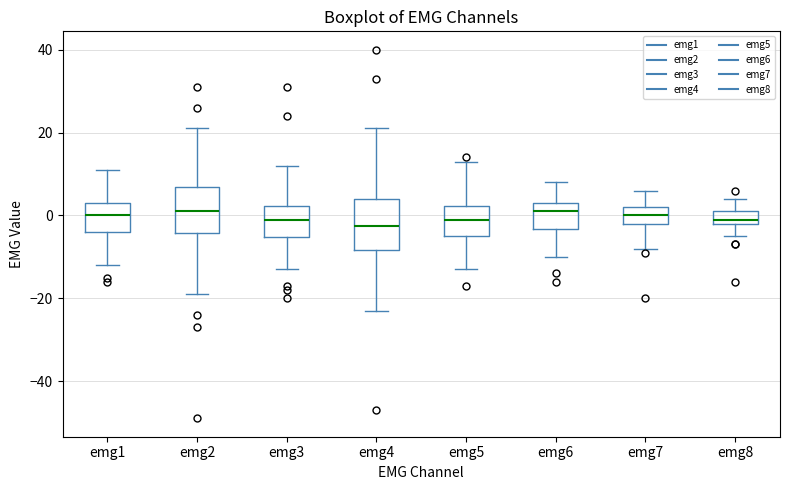

Reading left to right, transcribe this box plot: for each box, give where its median line is, the range the box spans, and where its two whiskers end, as read against the y-axis. The values are not printed on the chart, so give them approximately, as read against the axis.

emg1: median 0, box -4 to 4, whiskers -12 to 12
emg2: median 2, box -4 to 6, whiskers -18 to 22
emg3: median 0, box -6 to 2, whiskers -12 to 12
emg4: median -2, box -8 to 4, whiskers -22 to 22
emg5: median 0, box -4 to 2, whiskers -12 to 14
emg6: median 2, box -4 to 4, whiskers -10 to 8
emg7: median 0, box -2 to 2, whiskers -8 to 6
emg8: median 0, box -2 to 2, whiskers -4 to 4